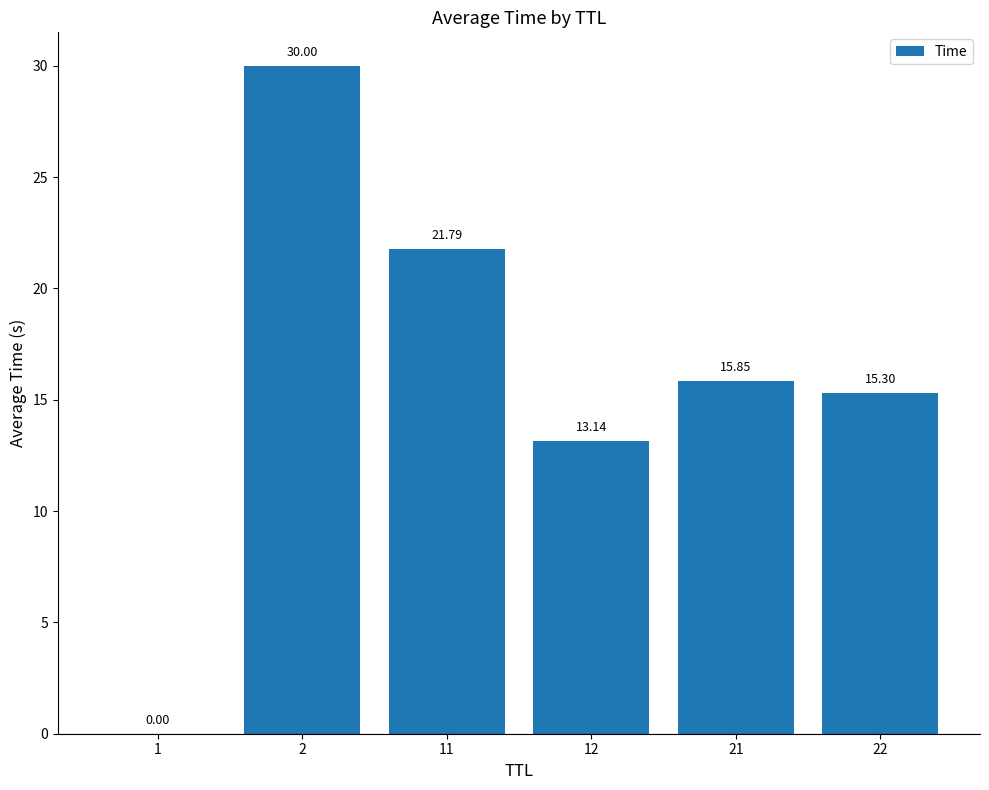

Between 11 and 1, which is larger?

11